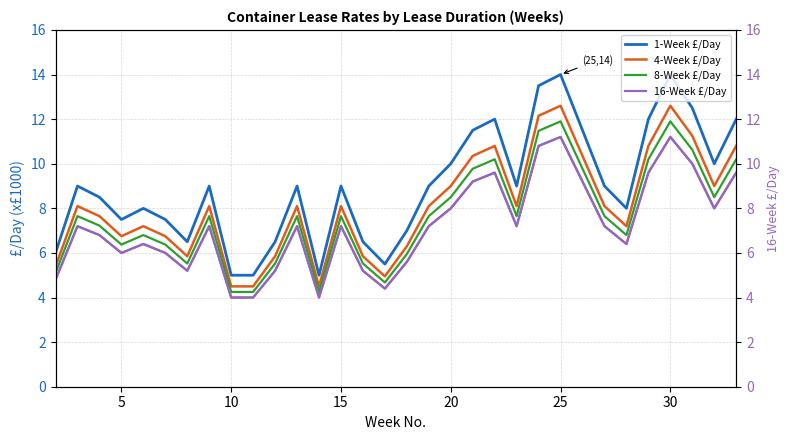

The value of 8-Week £/Day at 15 is 2.7. True or false?

False